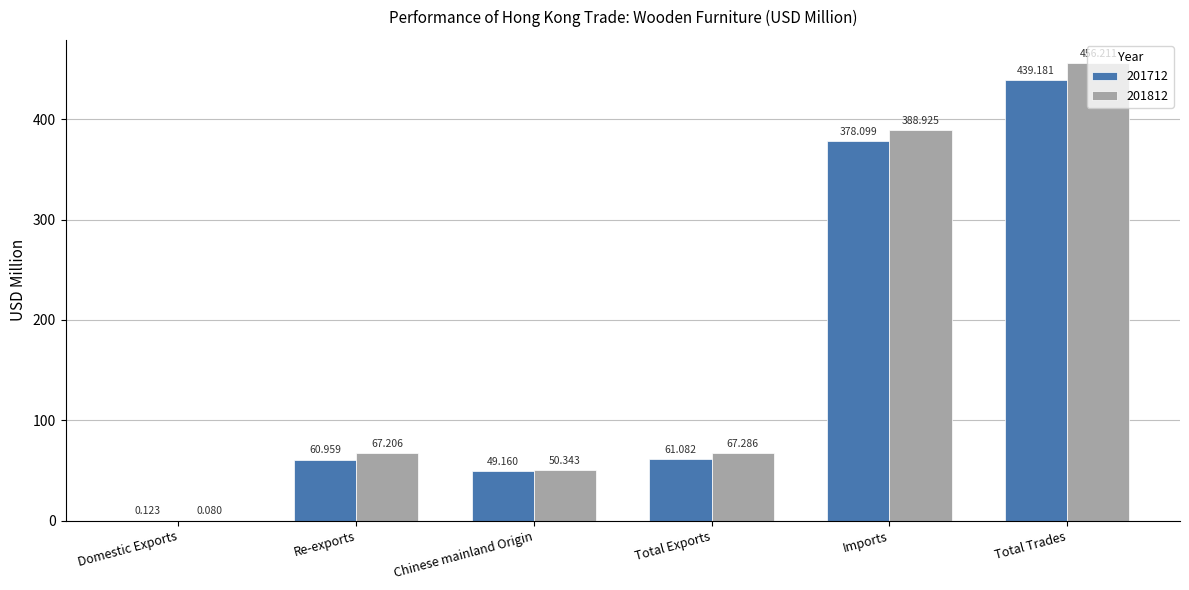

What is the difference between the 201712 values at Total Trades and Domestic Exports?

439.1